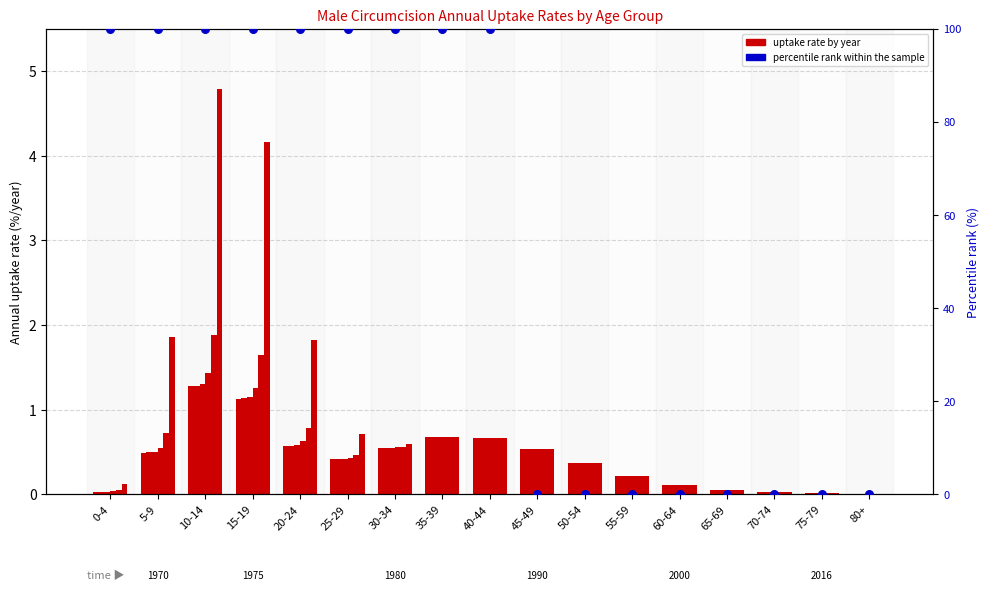

Between 45-49 and 40-44, which is larger?

40-44